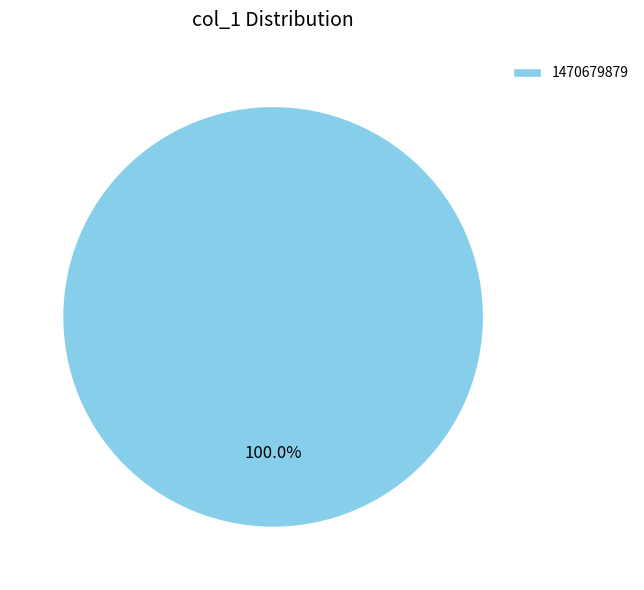

Which category accounts for the majority?

1470679879